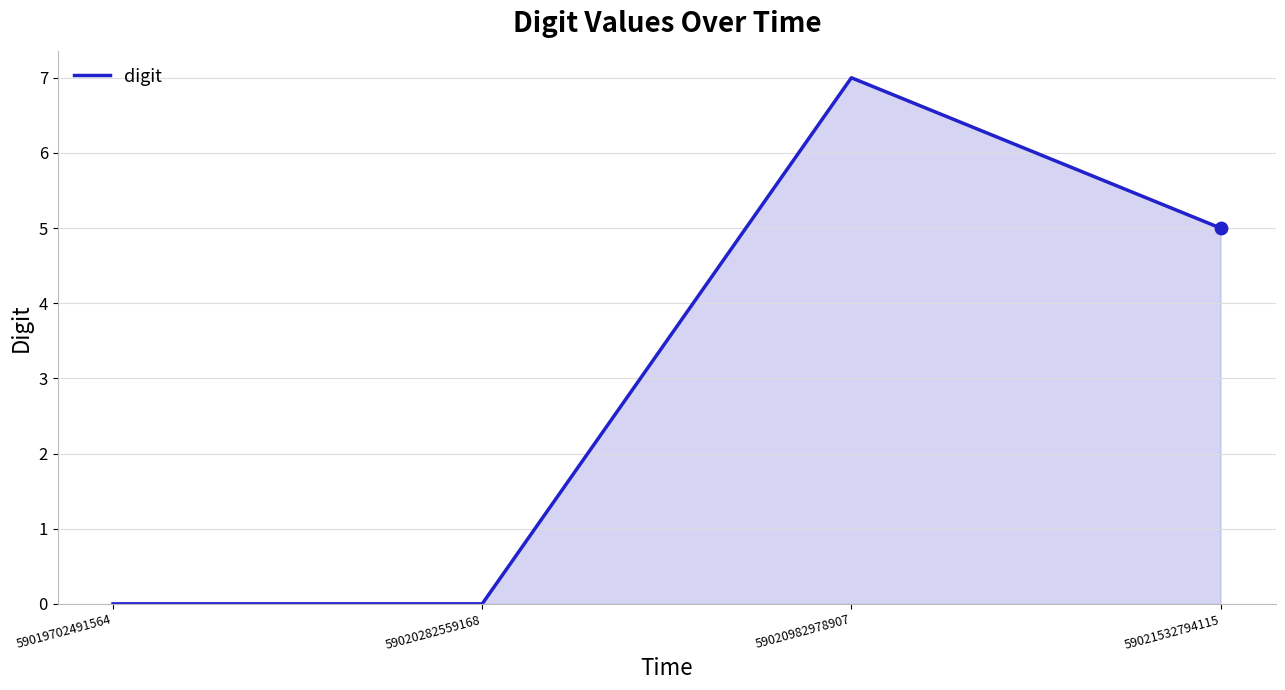

What is the change in value from 59019702491564 to 59020982978907?

+7